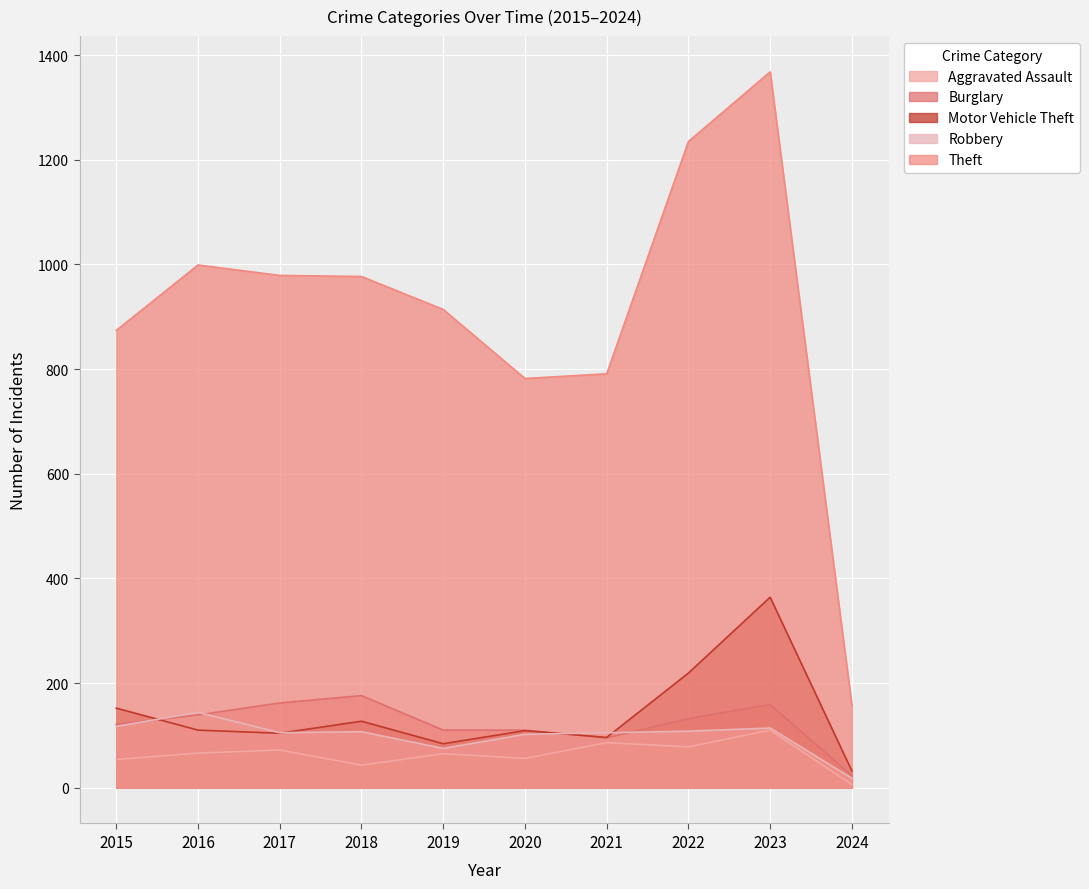

Reading right to left, what are all the values shown in this chart?

Aggravated Assault: 2024=6	2023=110	2022=78	2021=86	2020=56	2019=65	2018=43	2017=72	2016=66	2015=54
Burglary: 2024=23	2023=159	2022=132	2021=95	2020=110	2019=110	2018=176	2017=162	2016=139	2015=121
Motor Vehicle Theft: 2024=32	2023=364	2022=219	2021=96	2020=109	2019=84	2018=127	2017=104	2016=110	2015=152
Robbery: 2024=18	2023=114	2022=108	2021=105	2020=102	2019=75	2018=107	2017=105	2016=144	2015=117
Theft: 2024=157	2023=1368	2022=1235	2021=791	2020=782	2019=914	2018=977	2017=979	2016=999	2015=874